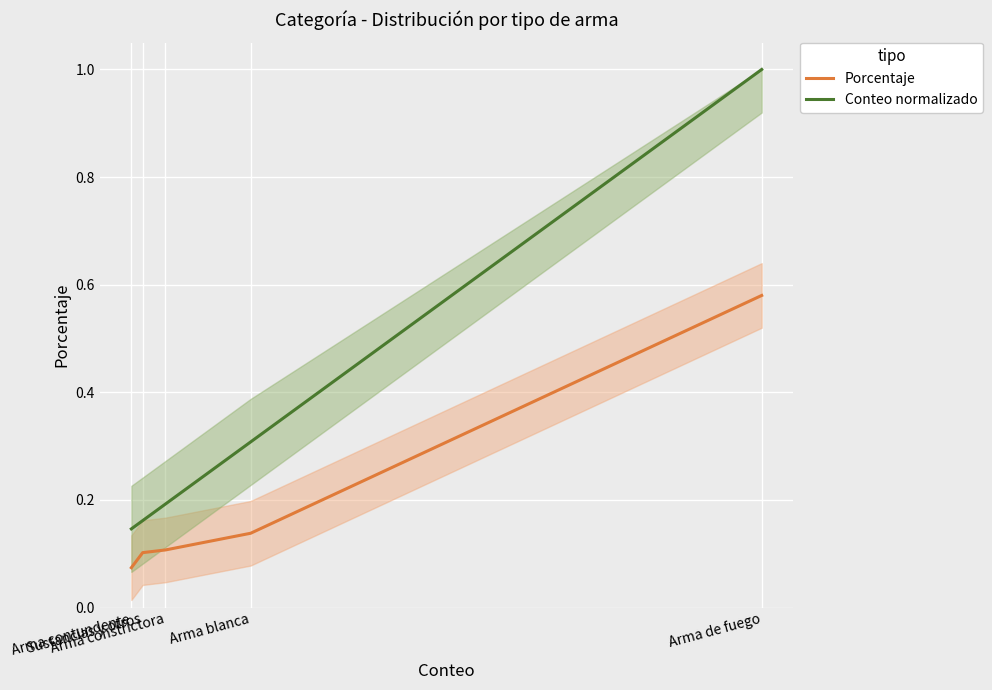

What is the difference between the maximum and minimum values in the Porcentaje series?

0.5